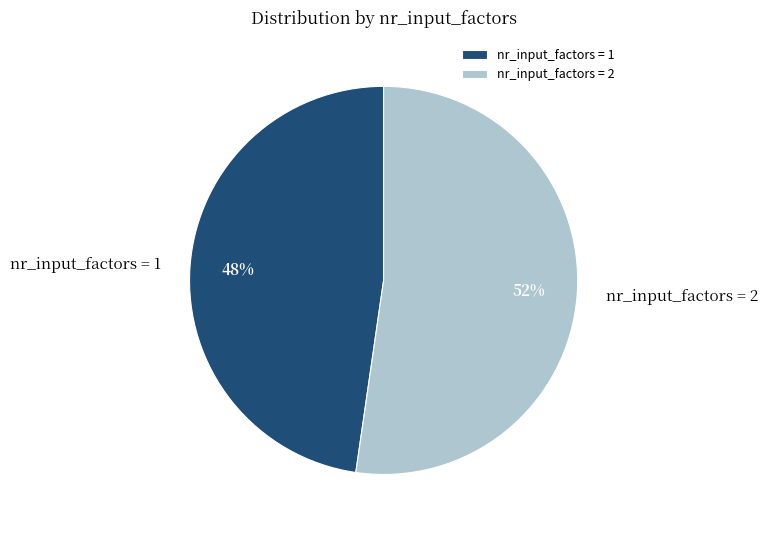

Which category accounts for the majority?

nr_input_factors = 2